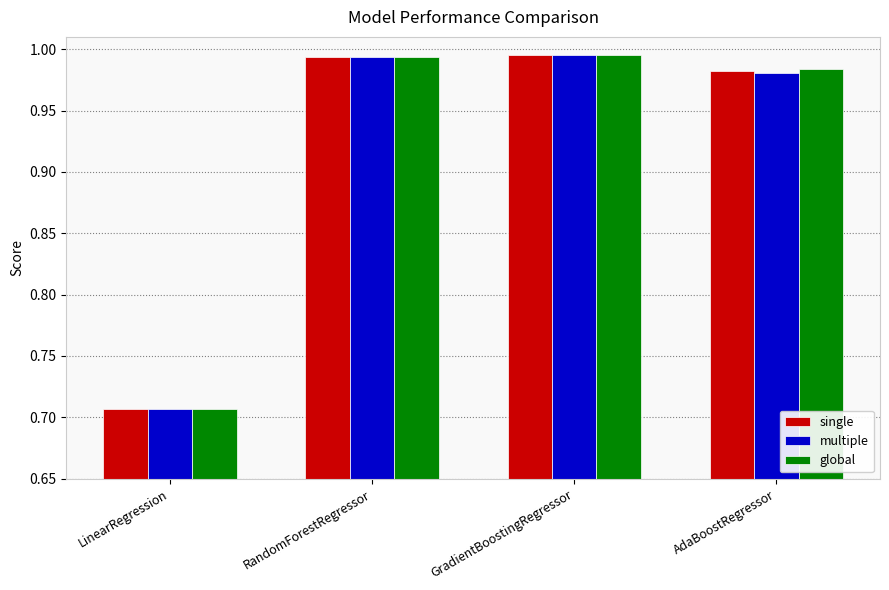

The value of multiple at LinearRegression is 0.4. True or false?

False